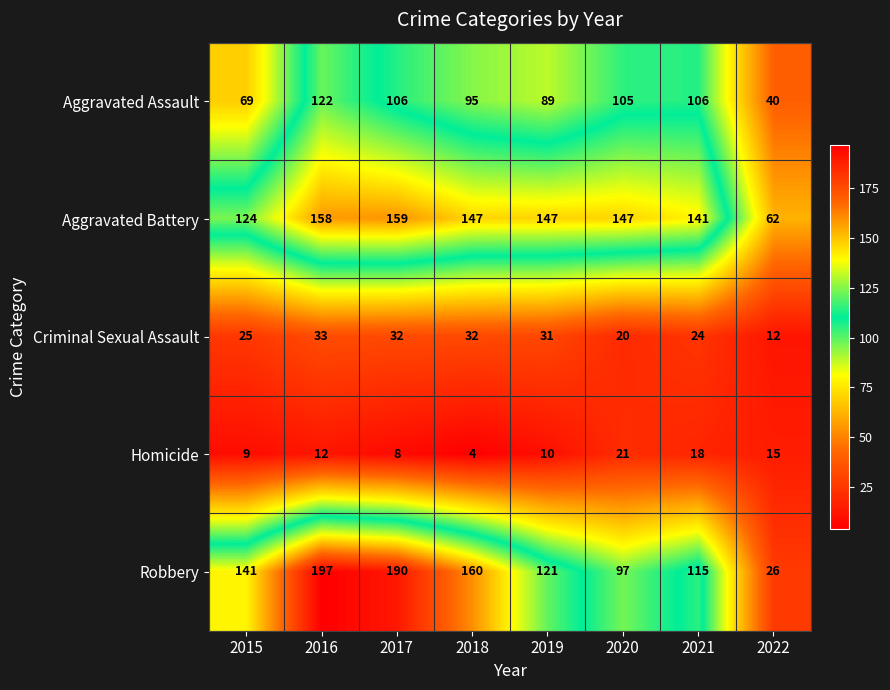

How many series are shown in this chart?

5